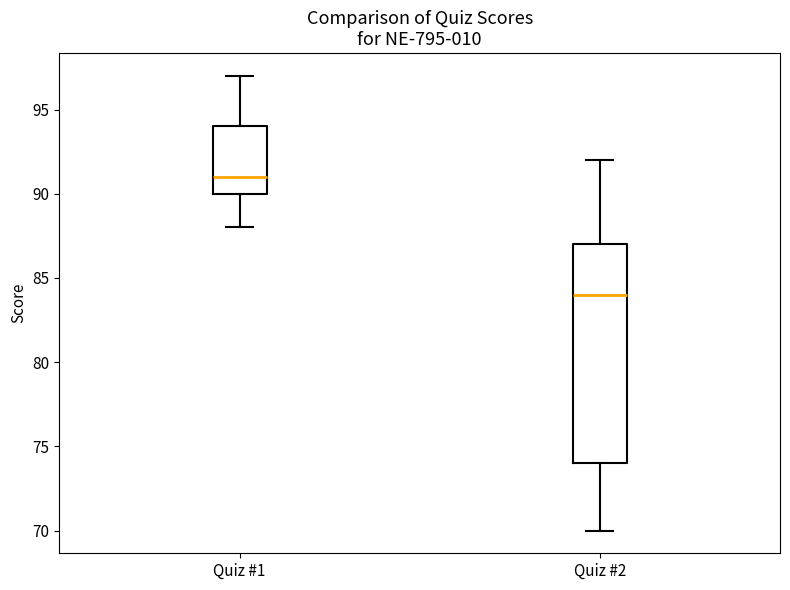

Reading left to right, transcribe this box plot: for each box, give where its median line is, the range the box spans, and where its two whiskers end, as read against the y-axis. The values are not printed on the chart, so give them approximately, as read against the axis.

Quiz #1: median 91, box 90 to 94, whiskers 88 to 97
Quiz #2: median 84, box 74 to 87, whiskers 70 to 92